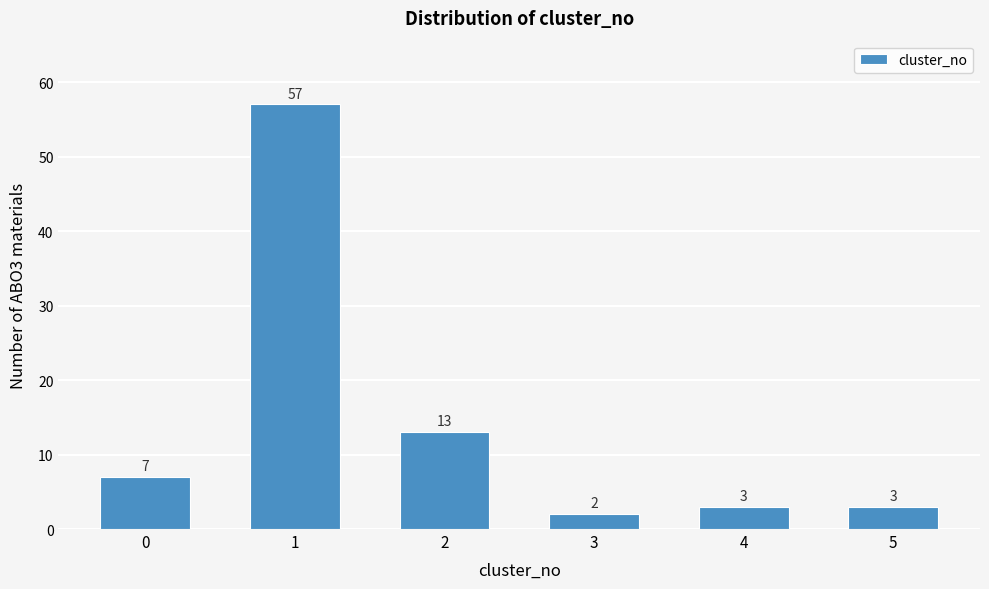

Reading left to right, transcribe all the data shown in this chart.

0=7	1=57	2=13	3=2	4=3	5=3